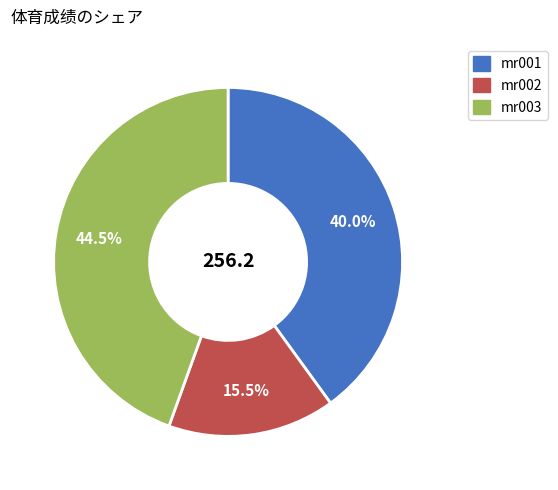

Does any single category account for the majority?

No